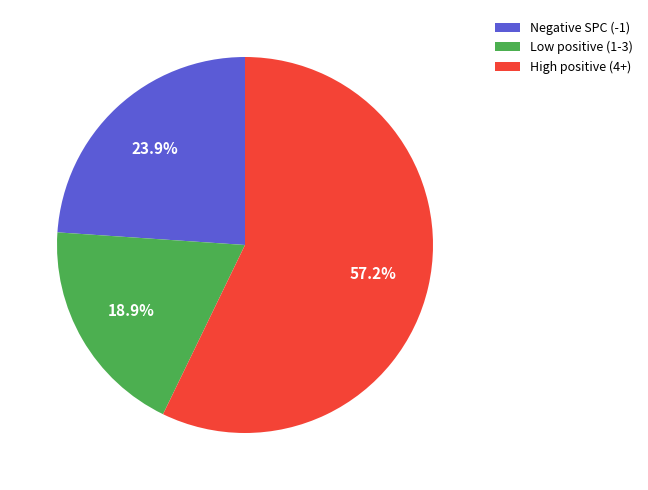

What is the ratio of the value at Negative SPC (-1) to the value at High positive (4+)?

0.4